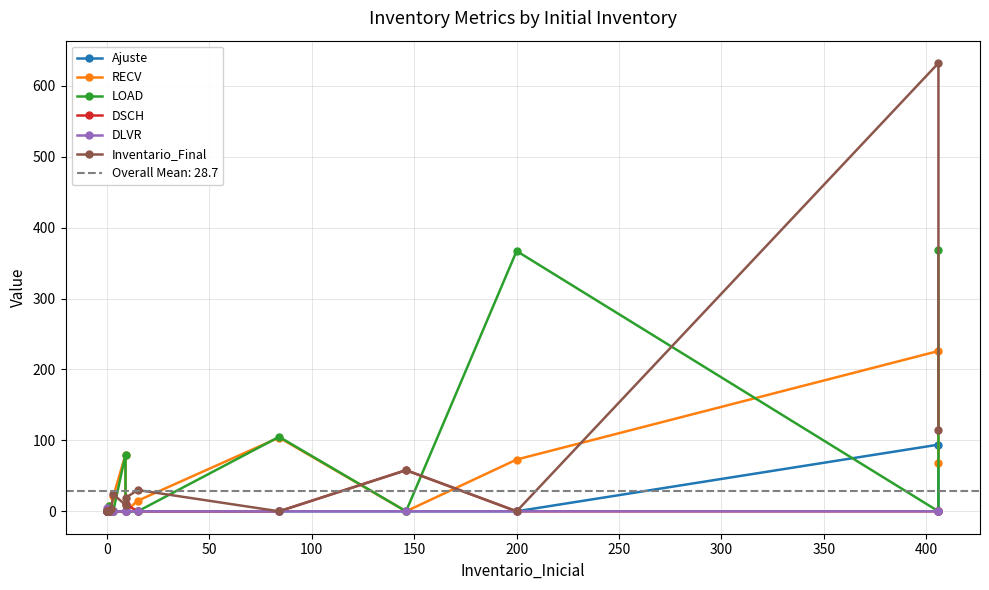

Which series changed the most between 100 and 150?

RECV